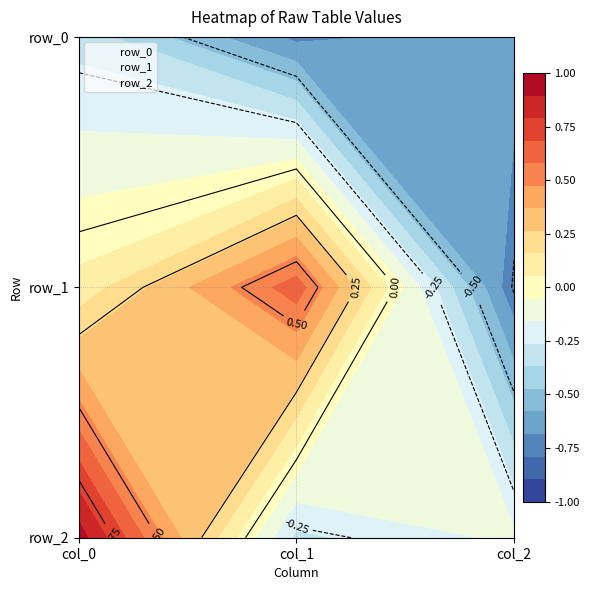

True or false: row_0 has a value of -1.0 at col_1.

False